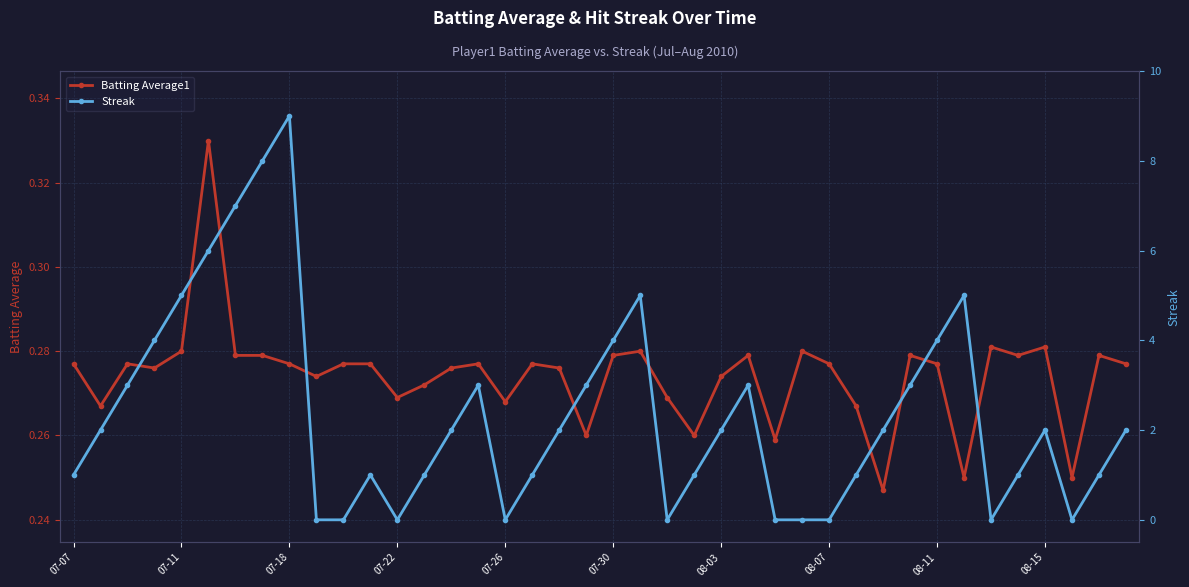

Which series ends up on top after the final intersection of Streak and Batting Average1?

Streak